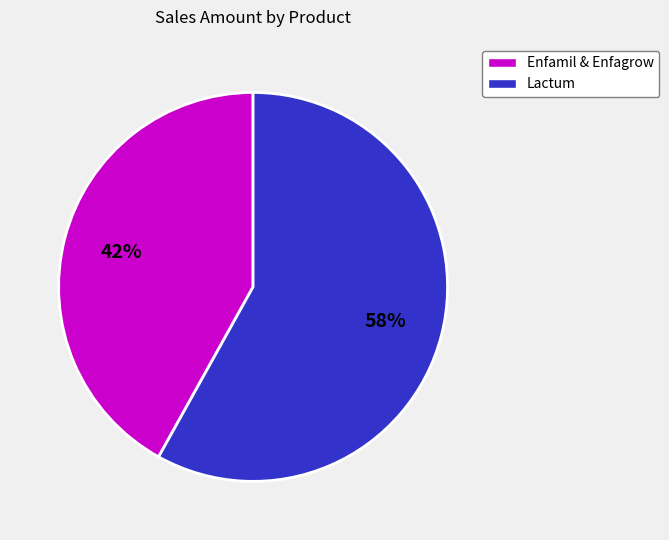

To the nearest percent, what is the average slice percentage?

50%